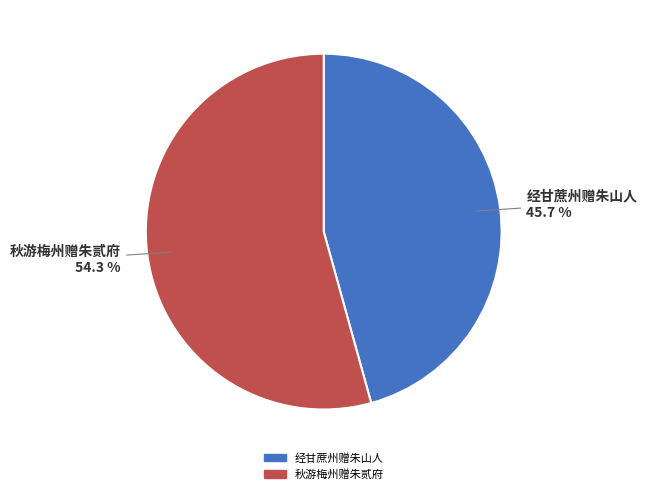

How many slices are in this pie chart?

2